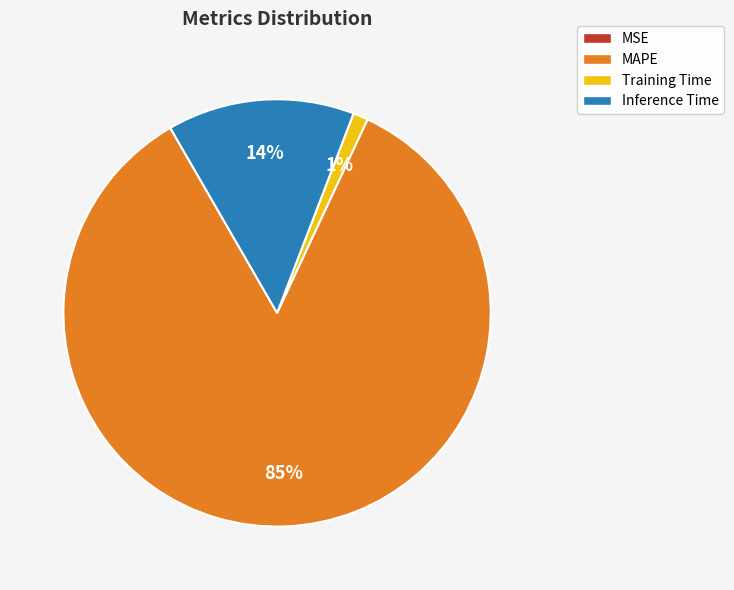

Is the sum of MAPE and Inference Time greater than half?

Yes